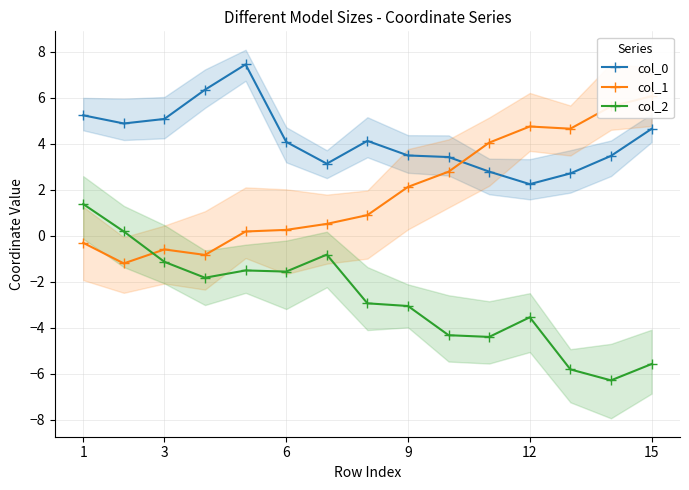

True or false: col_2 and col_0 cross at least once.

False